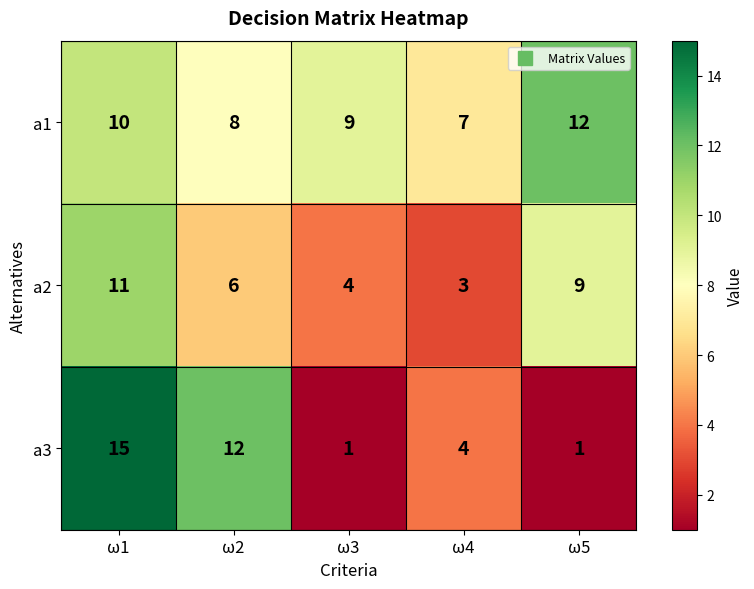

The value of a1 at ω1 is 16. True or false?

False